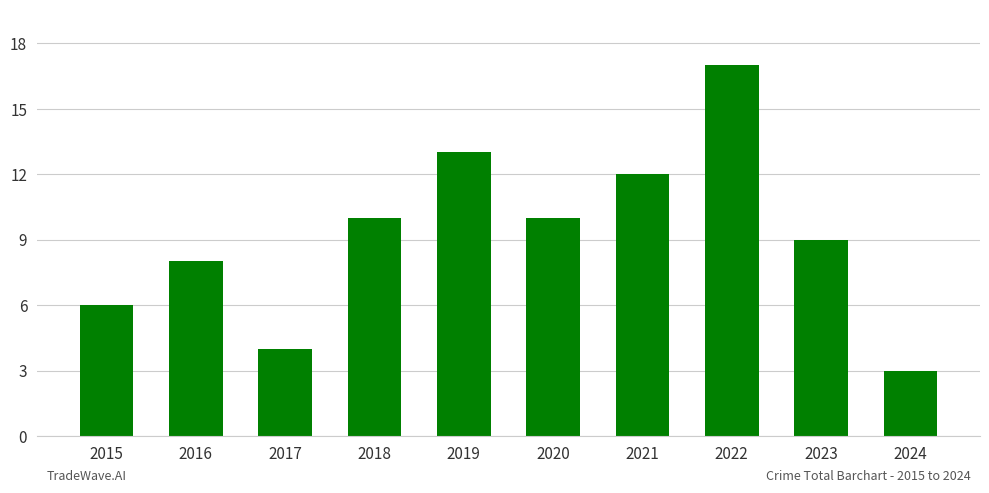

Which has a higher value, 2018 or 2019?

2019